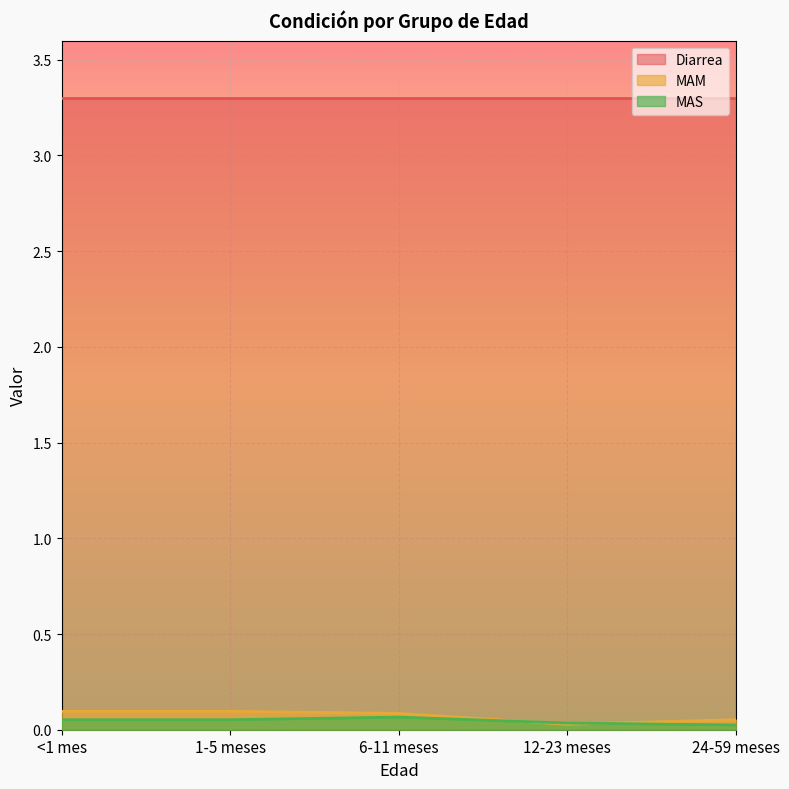

True or false: Diarrea and MAM cross at least once.

False